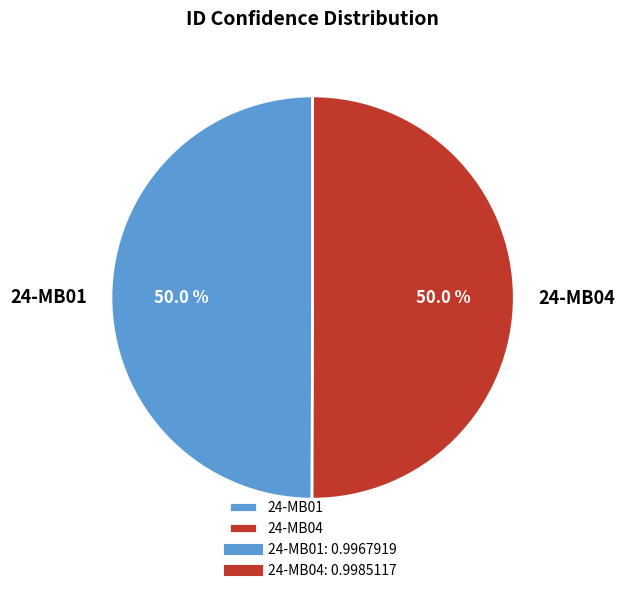

Is the sum of 24-MB04 and 24-MB01 greater than half?

Yes